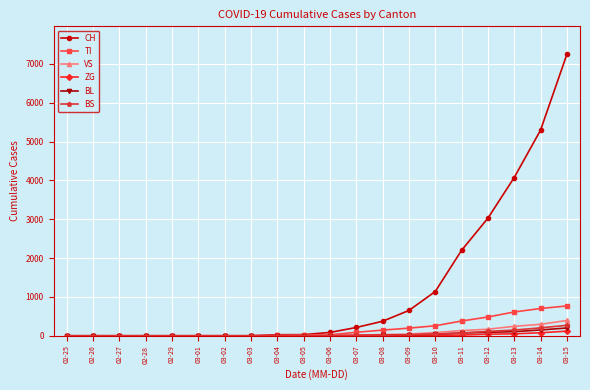

The value of BS at 02-26 is 0. True or false?

True